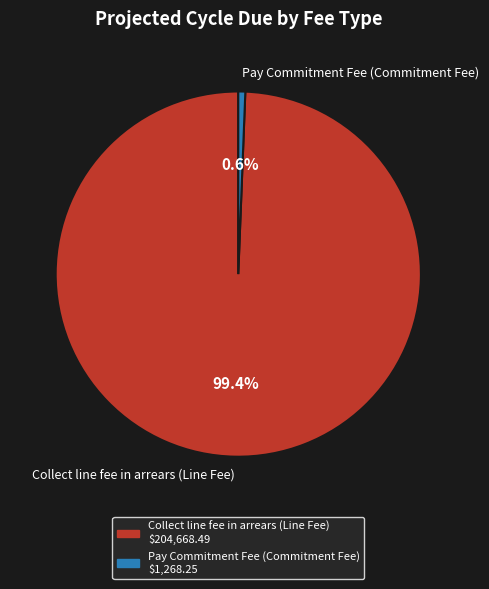

Which slice represents more than half of the pie?

Collect line fee in arrears (Line Fee)